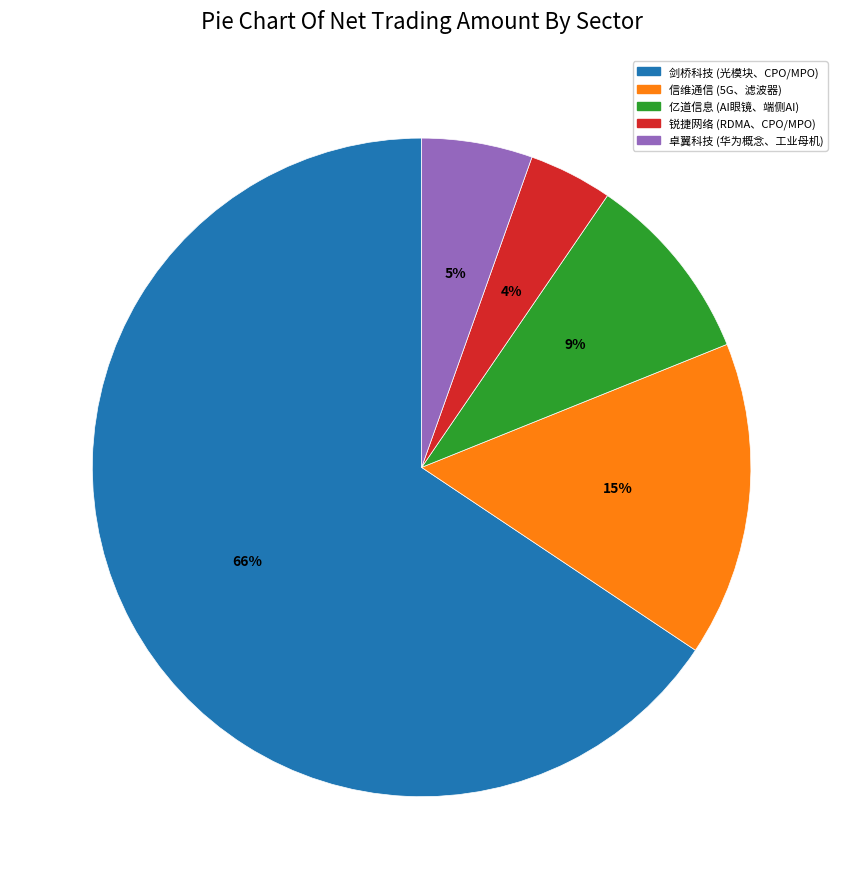

To the nearest percent, what is the average slice percentage?

20%